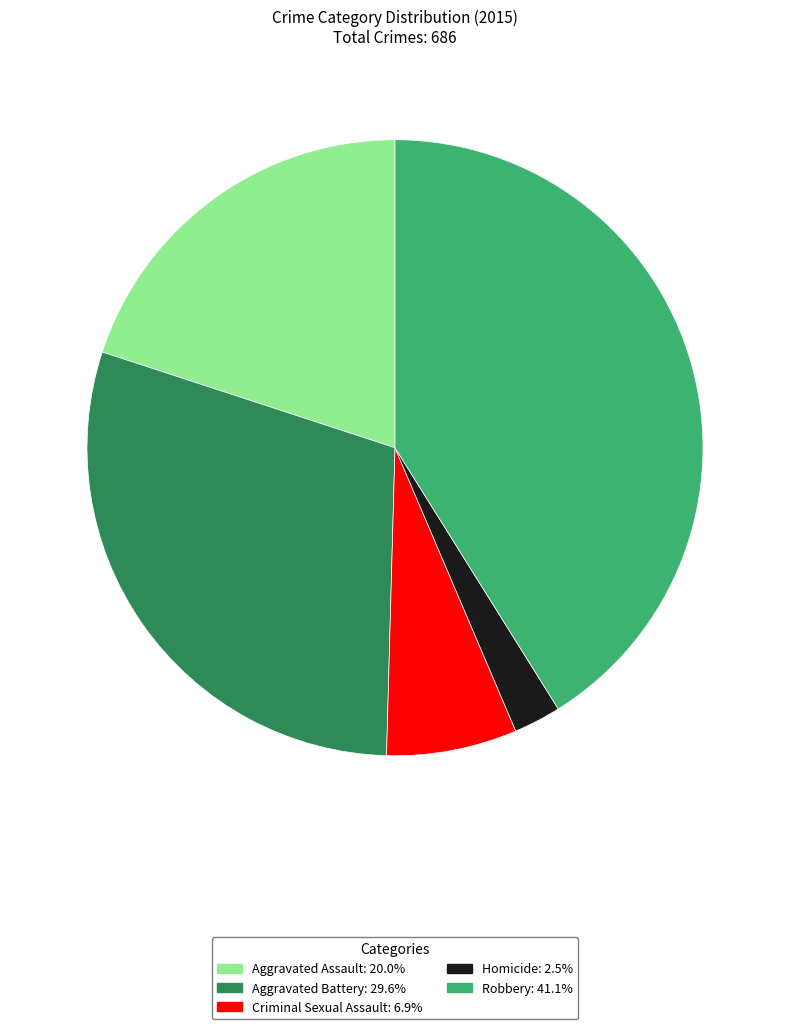

What is the smallest slice in the pie chart?

Homicide